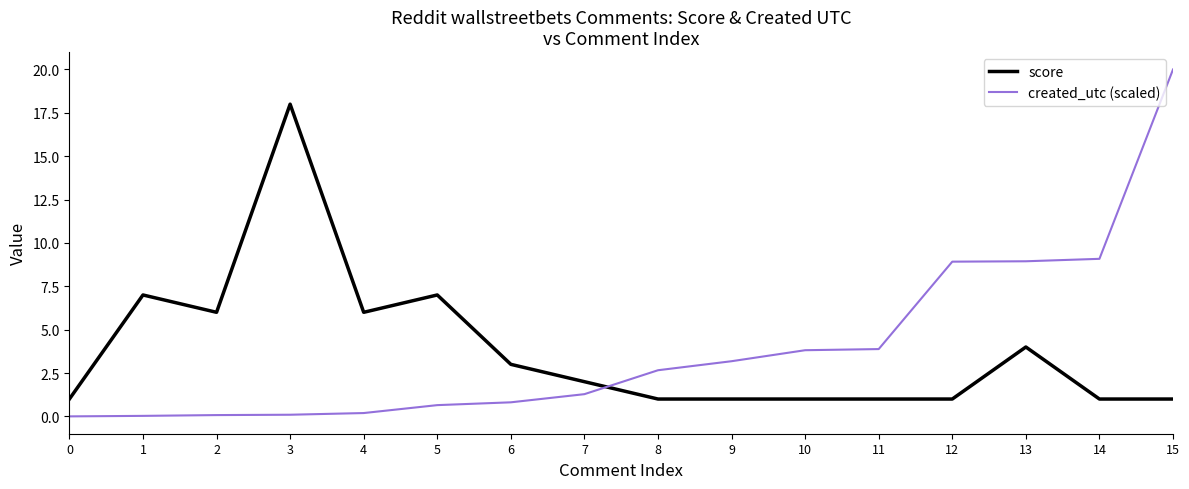

Rank the series at 0 from highest to lowest value.

score, created_utc (scaled)